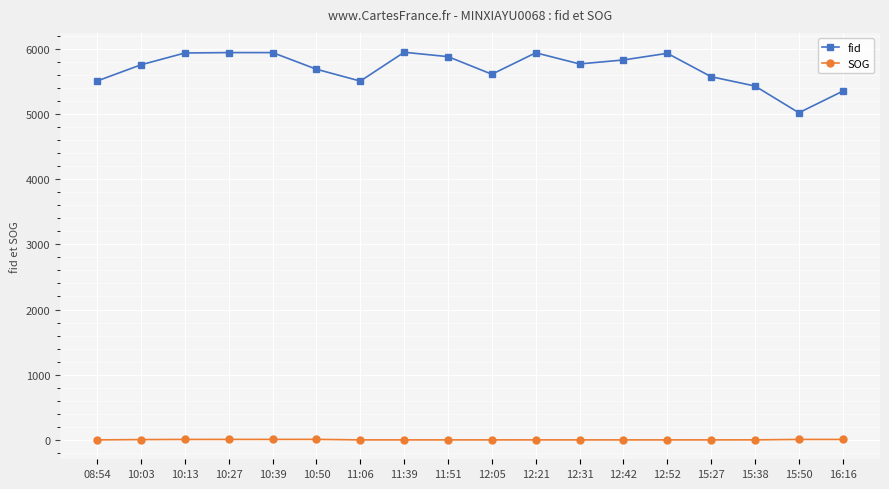

What is the maximum value shown in the chart?

5946.0